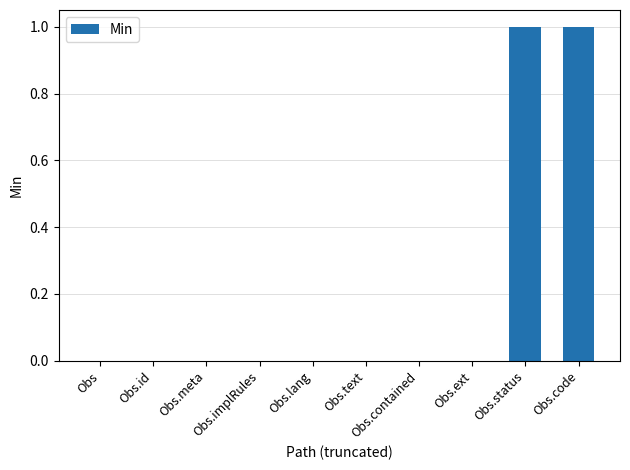

How many data points does each series have?

10